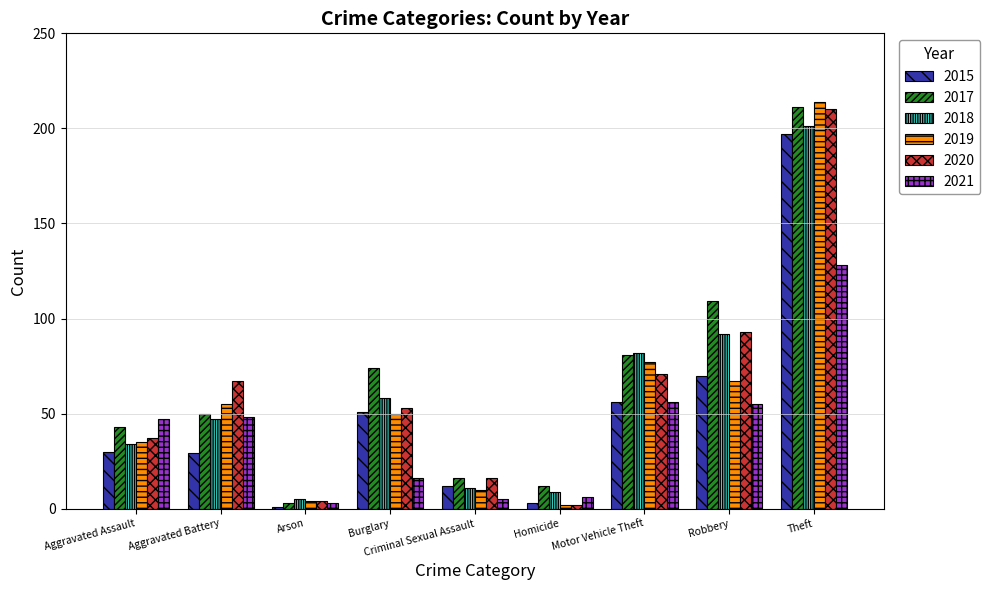

What is the total value across all series at Aggravated Assault?

226